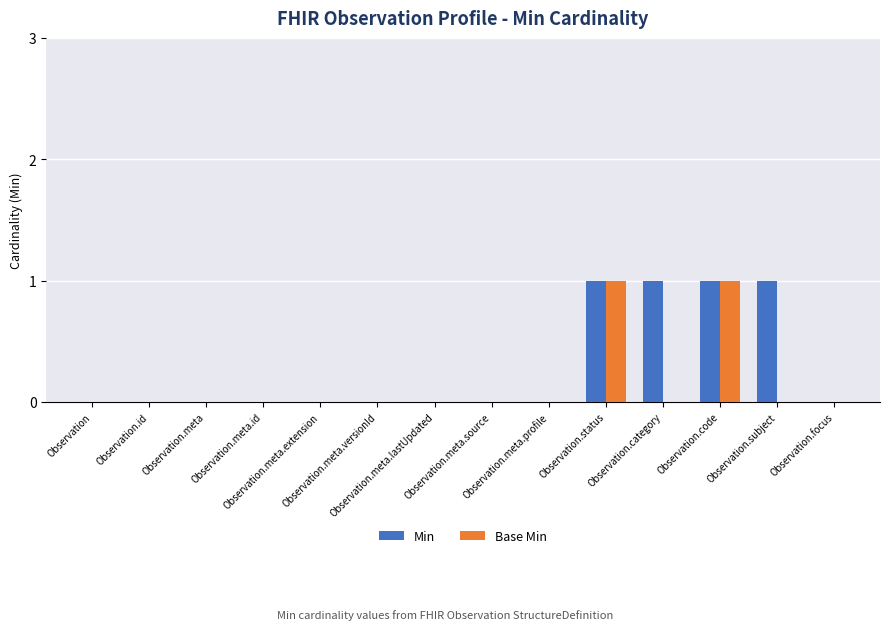

Which series has the largest total across all categories?

Min